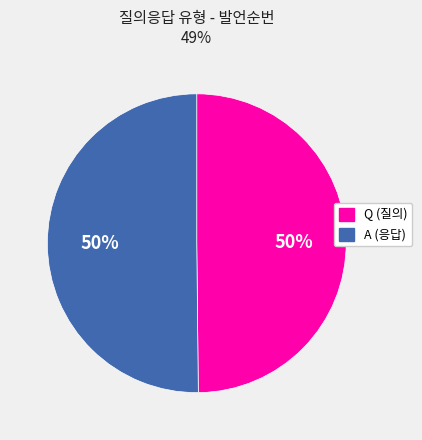

What percentage is the A (응답) slice, to the nearest percent?

50%